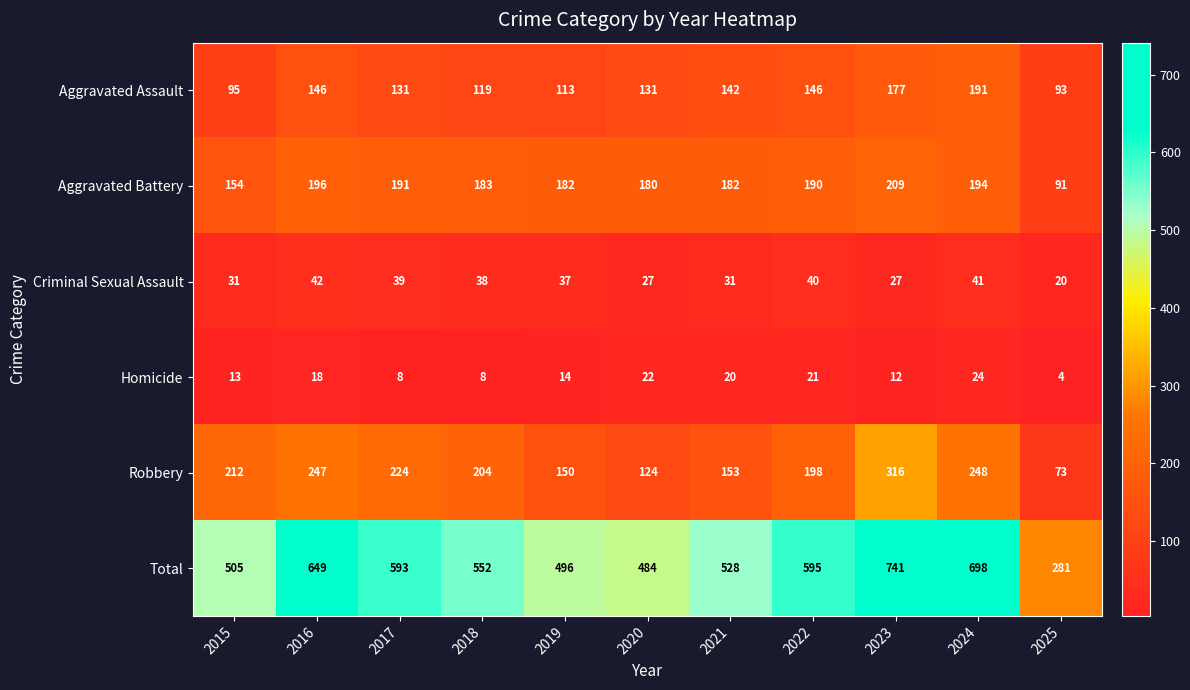

At which label does Homicide reach its peak?

2024